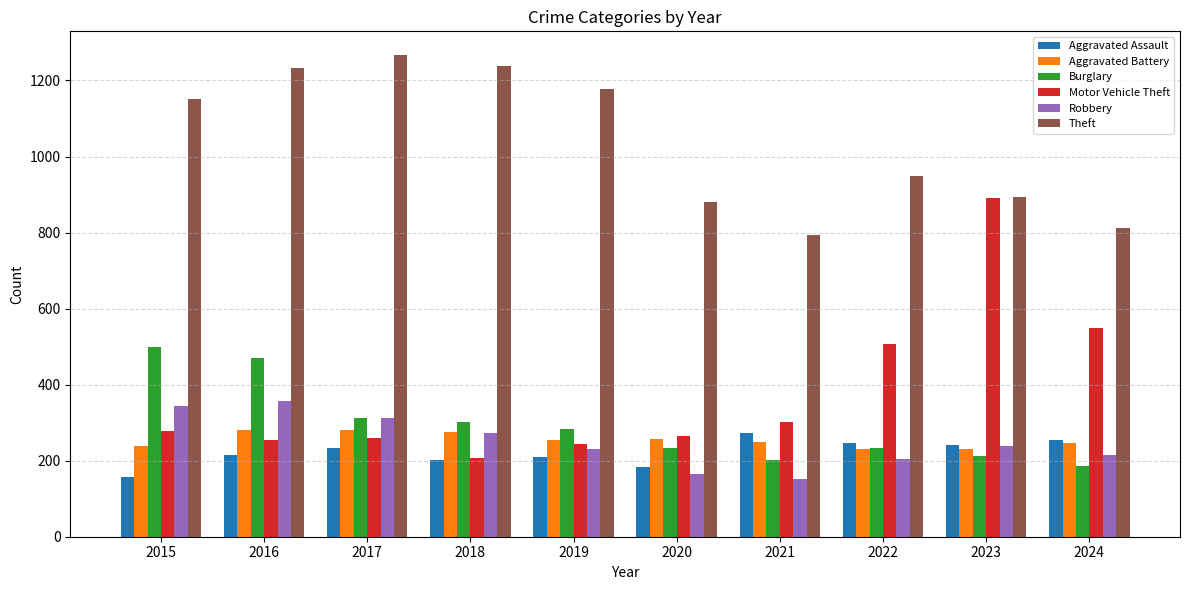

Which series has the largest total across all categories?

Theft